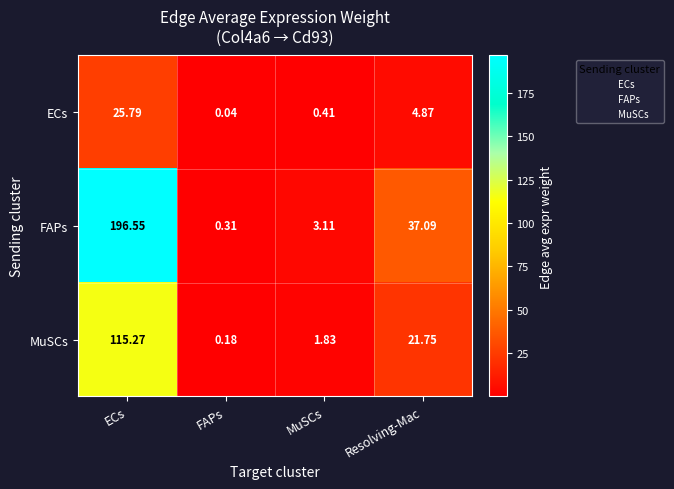

Is the value of ECs at ECs greater than the value of MuSCs at FAPs?

Yes